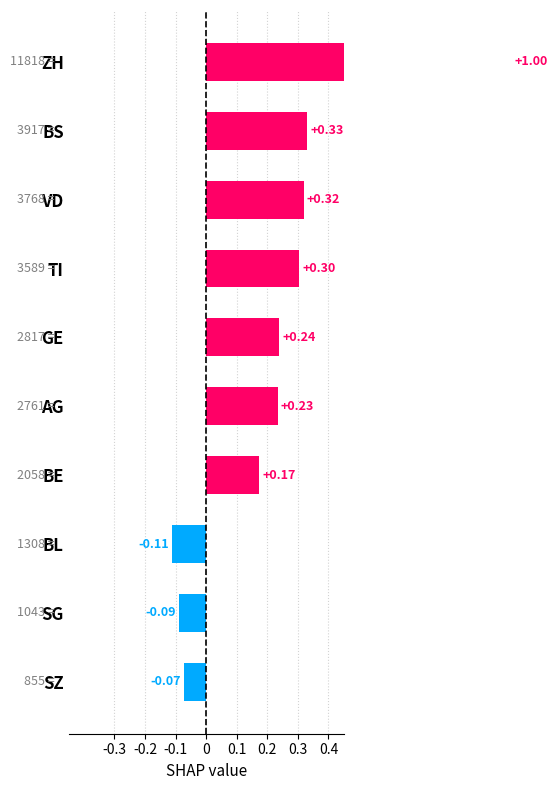

How many values are below 0?

3